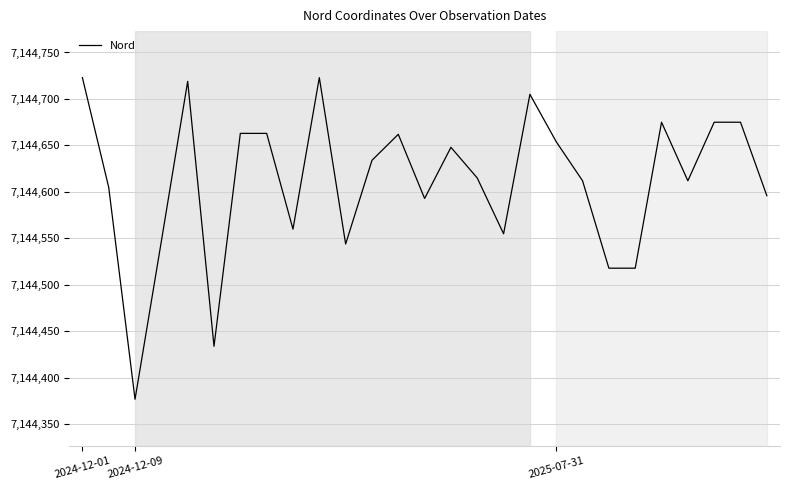

What is the difference between the maximum and minimum values?

346